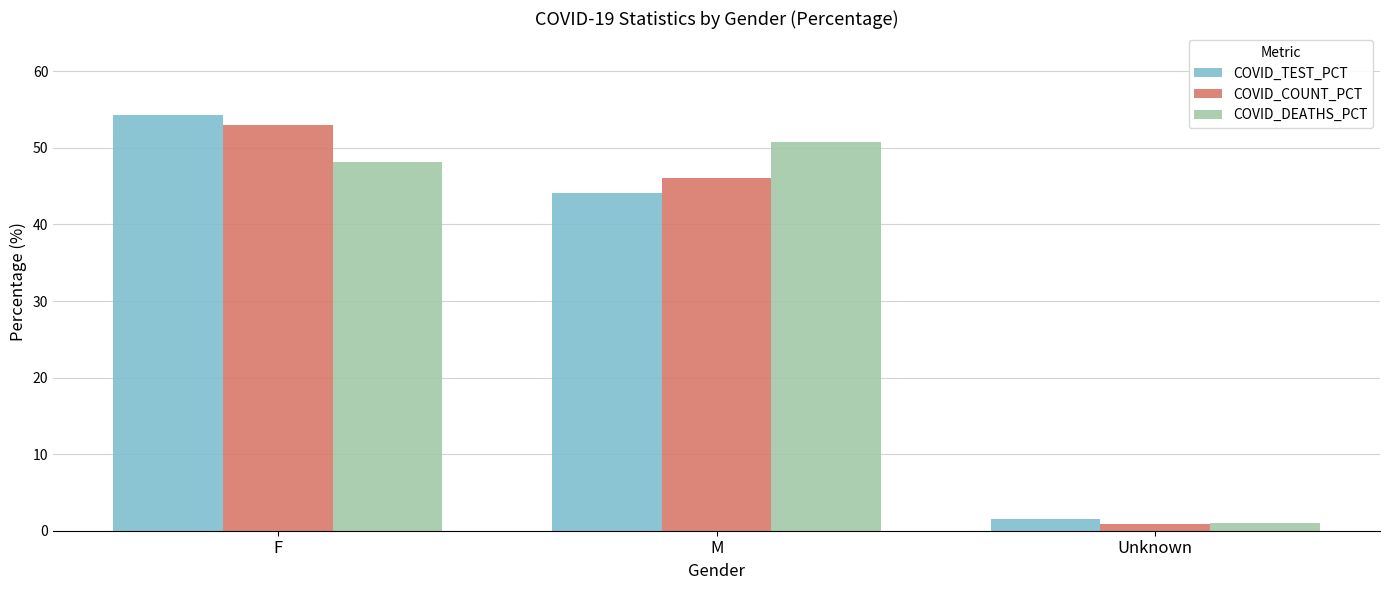

What is the sum of all COVID_TEST_PCT values?

100.0